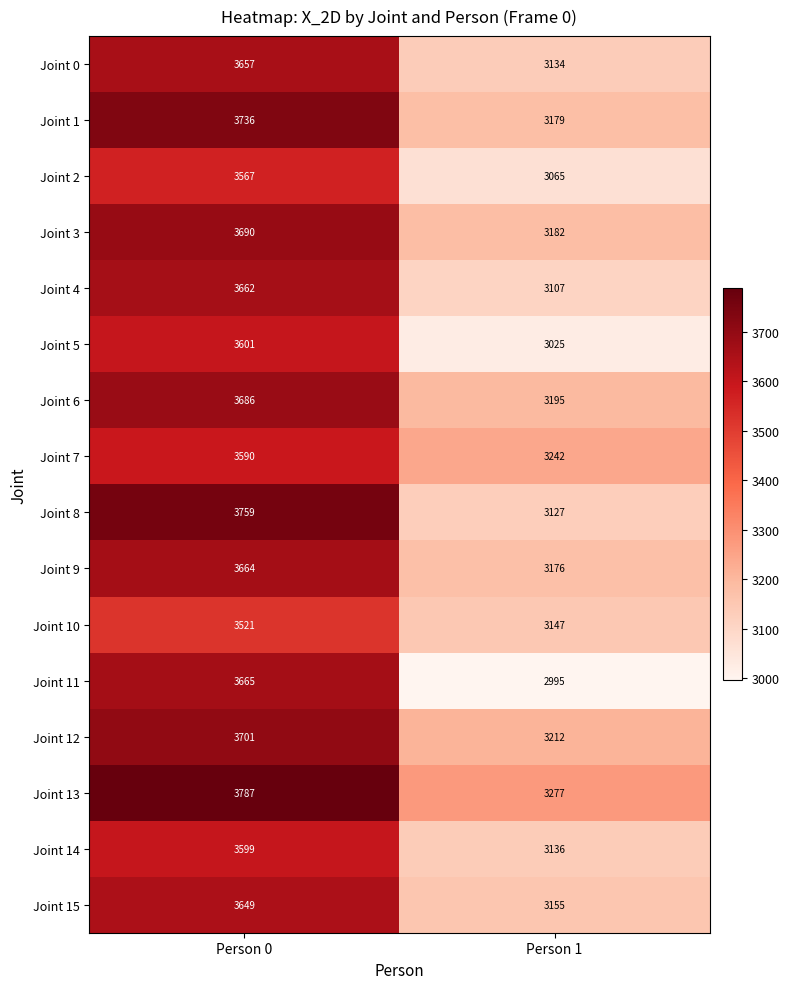

What is the difference between the highest and lowest values at Person 1?

282